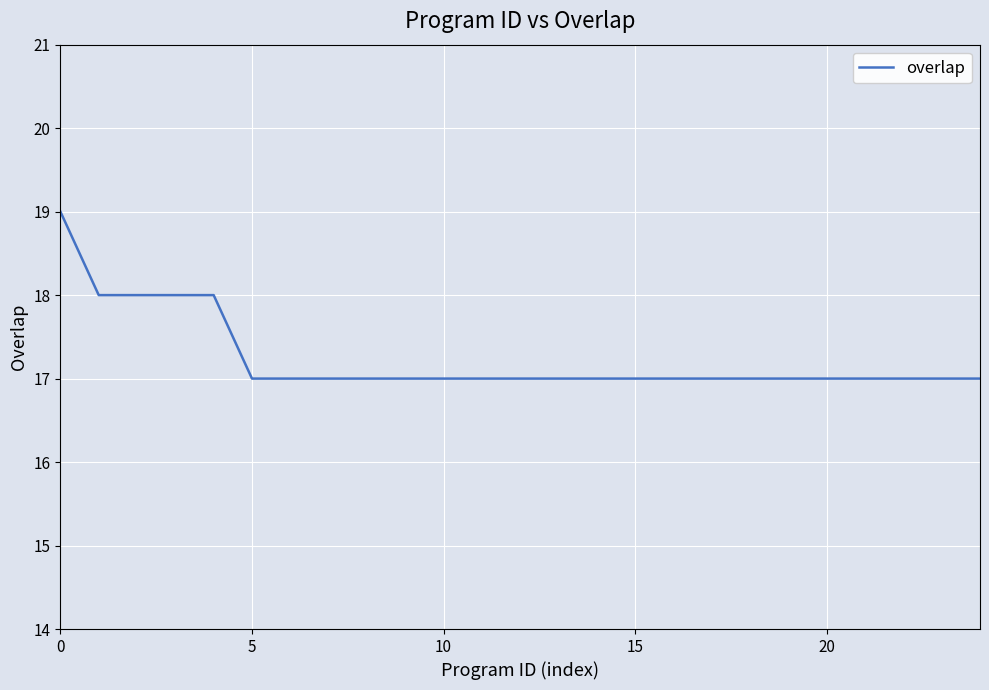

What is the maximum value shown in the chart?

19